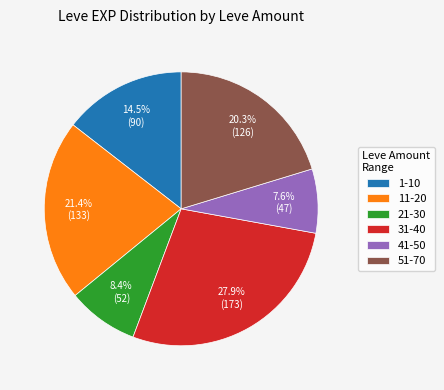

Does 51-70 account for over 50% of the chart?

No